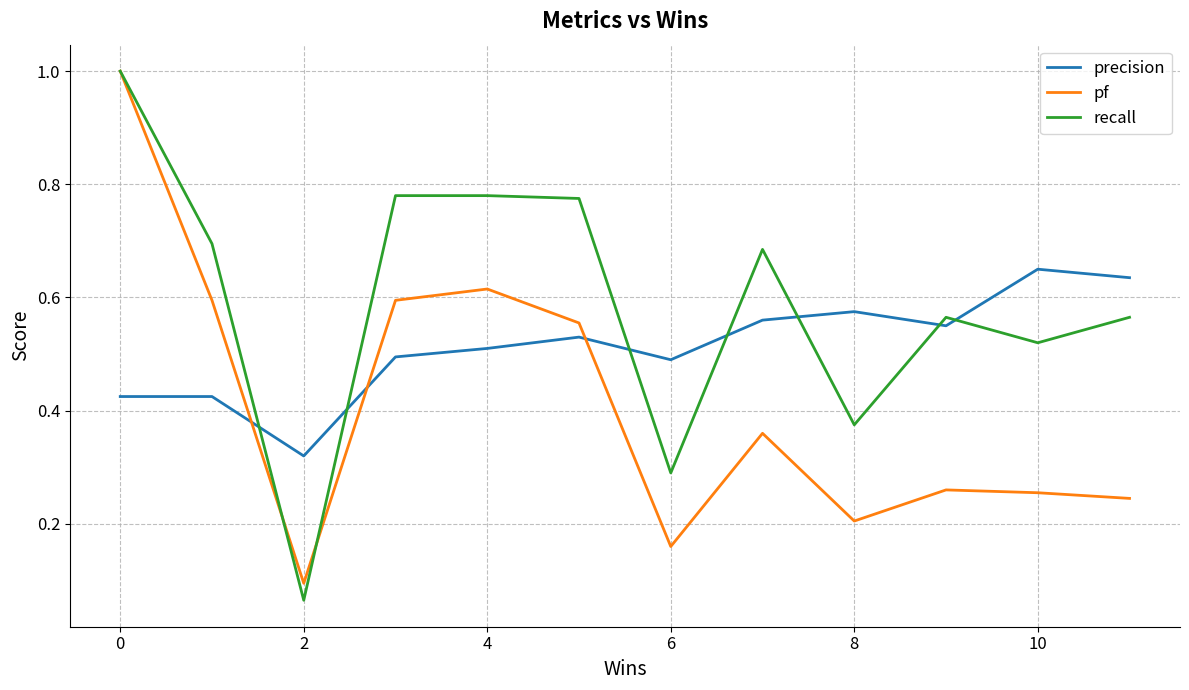

Which series has the largest total across all categories?

recall